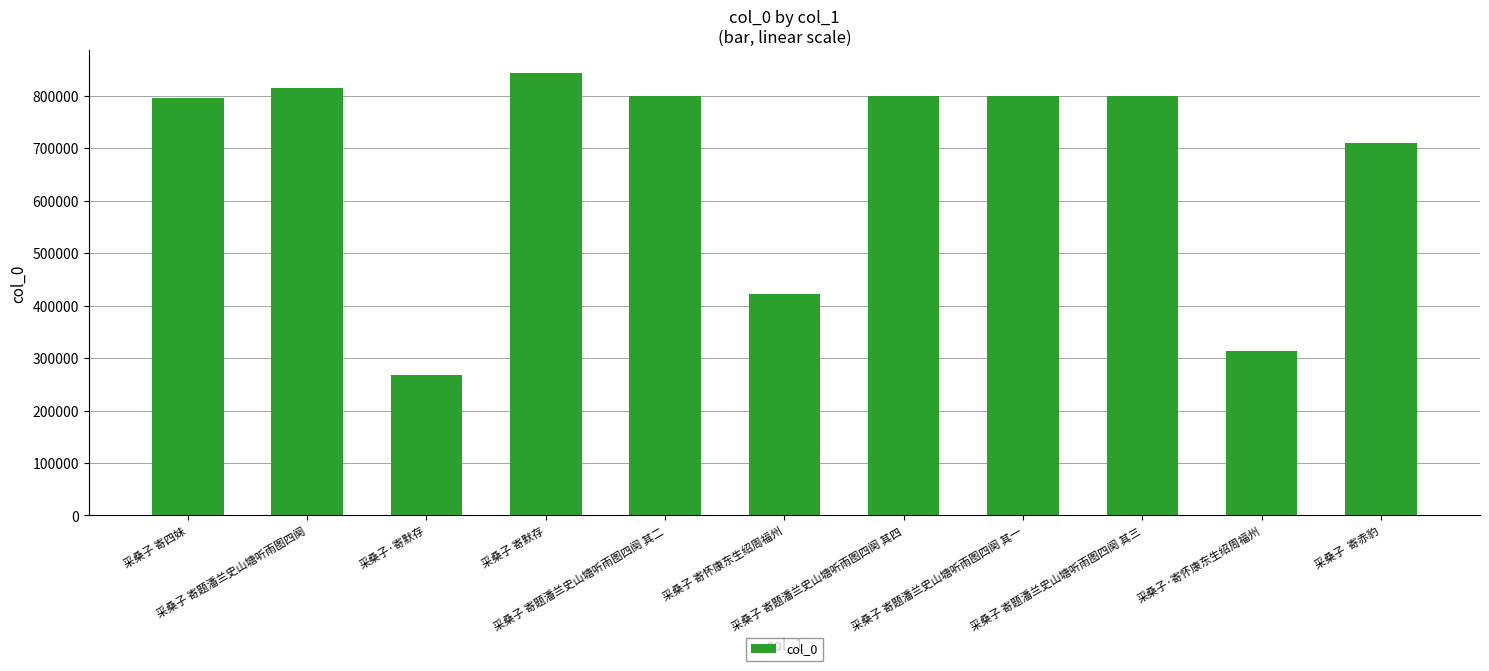

What is the difference between the maximum and minimum values?

575791